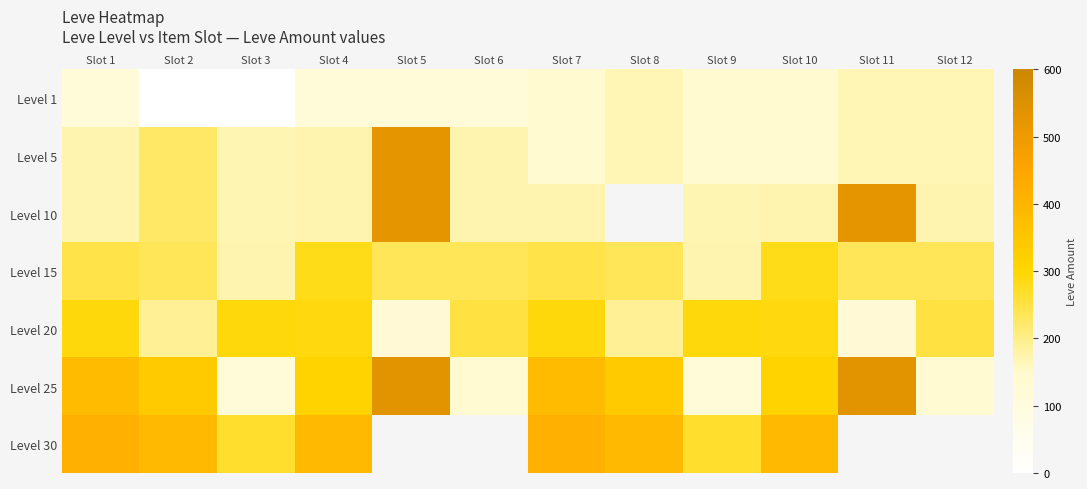

How many values in Level 30 are above zero?

8